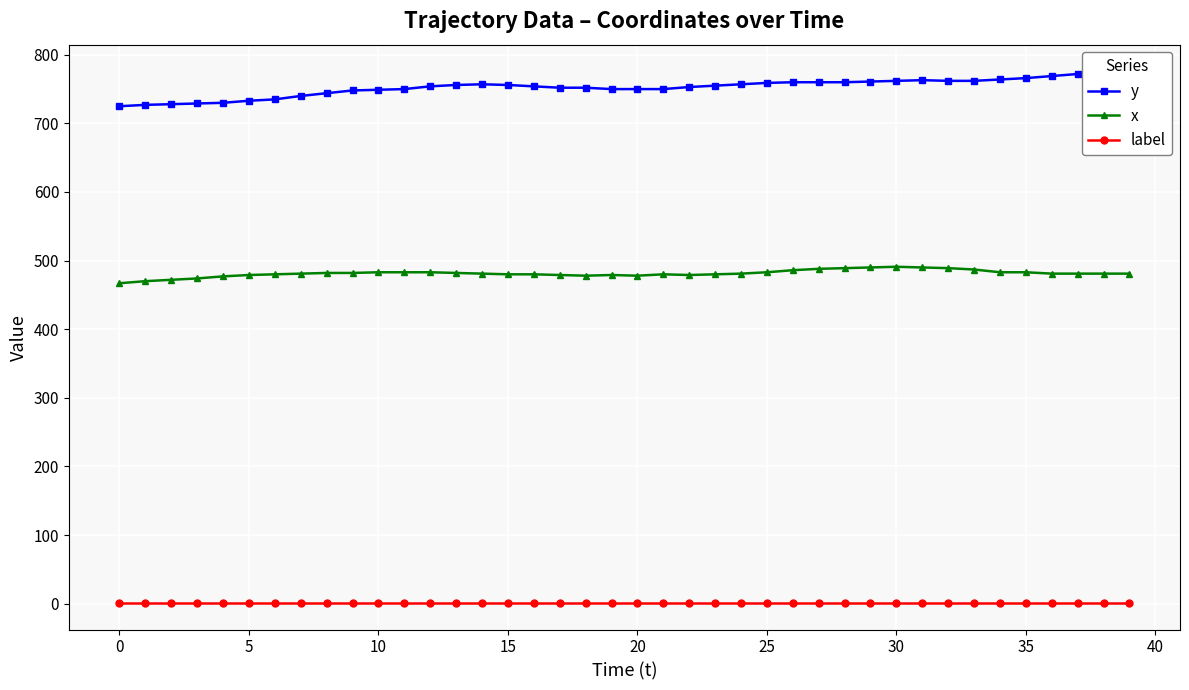

What is the value of the x point at the 40th from the left?

481